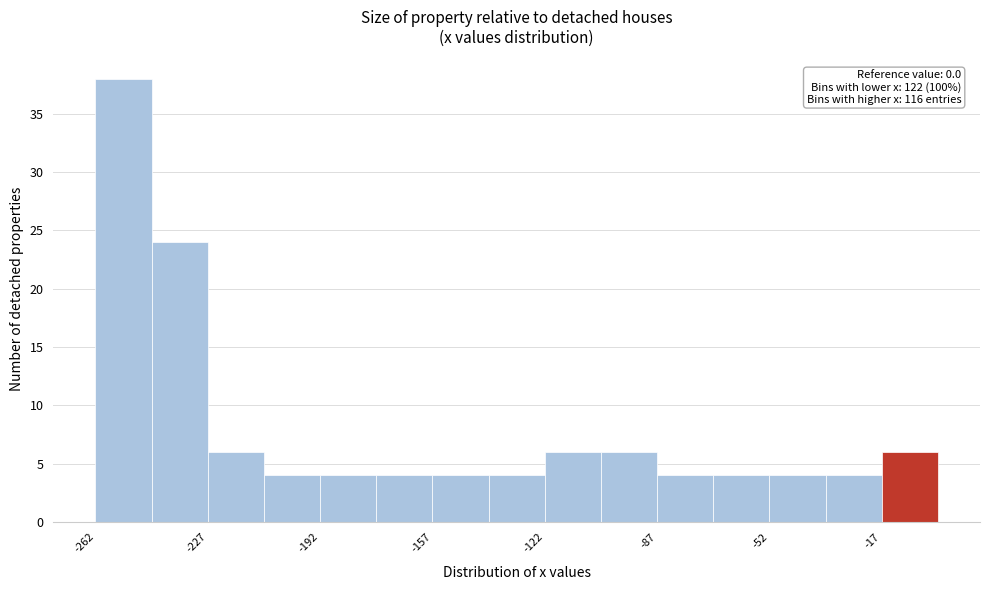

Around what value on the x-axis is the tallest bar? Give the approximate position of its centre, as read against the axis.

-255